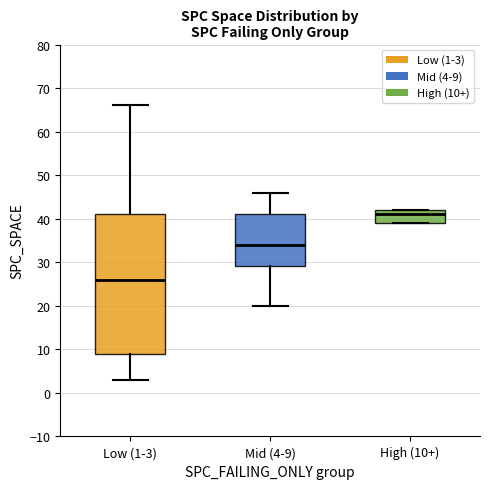

Comparing the boxes themselves (not the whiskers), which one is the tallest?

Low (1-3)